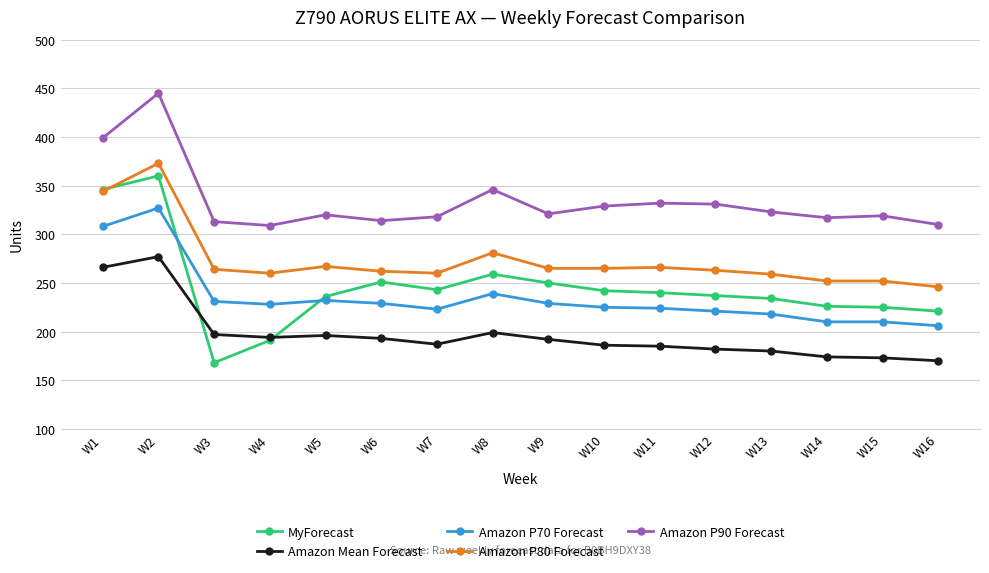

List the series in order of their peak value, highest first.

Amazon P90 Forecast, Amazon P80 Forecast, MyForecast, Amazon P70 Forecast, Amazon Mean Forecast